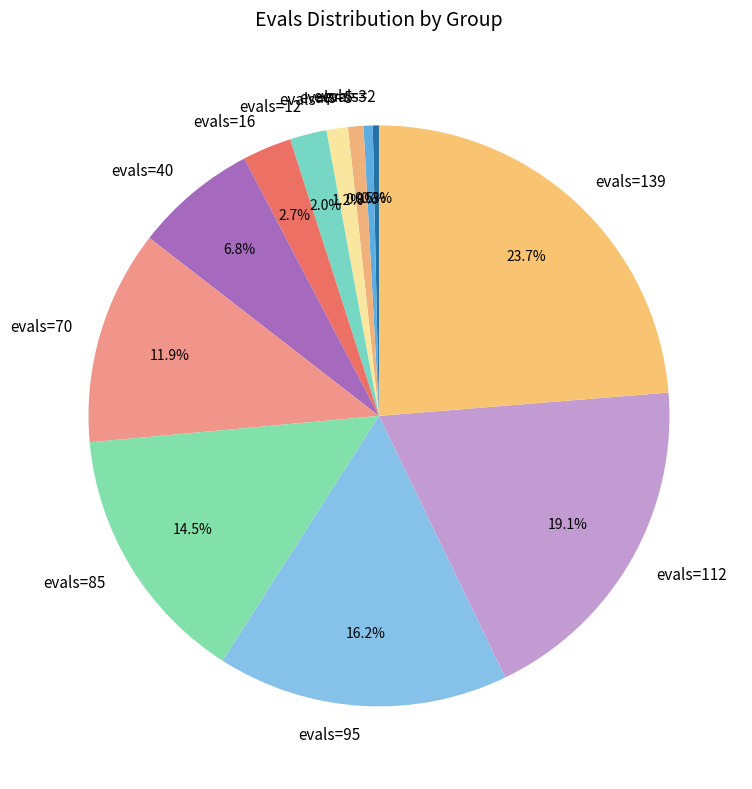

How many segments does this pie chart have?

12